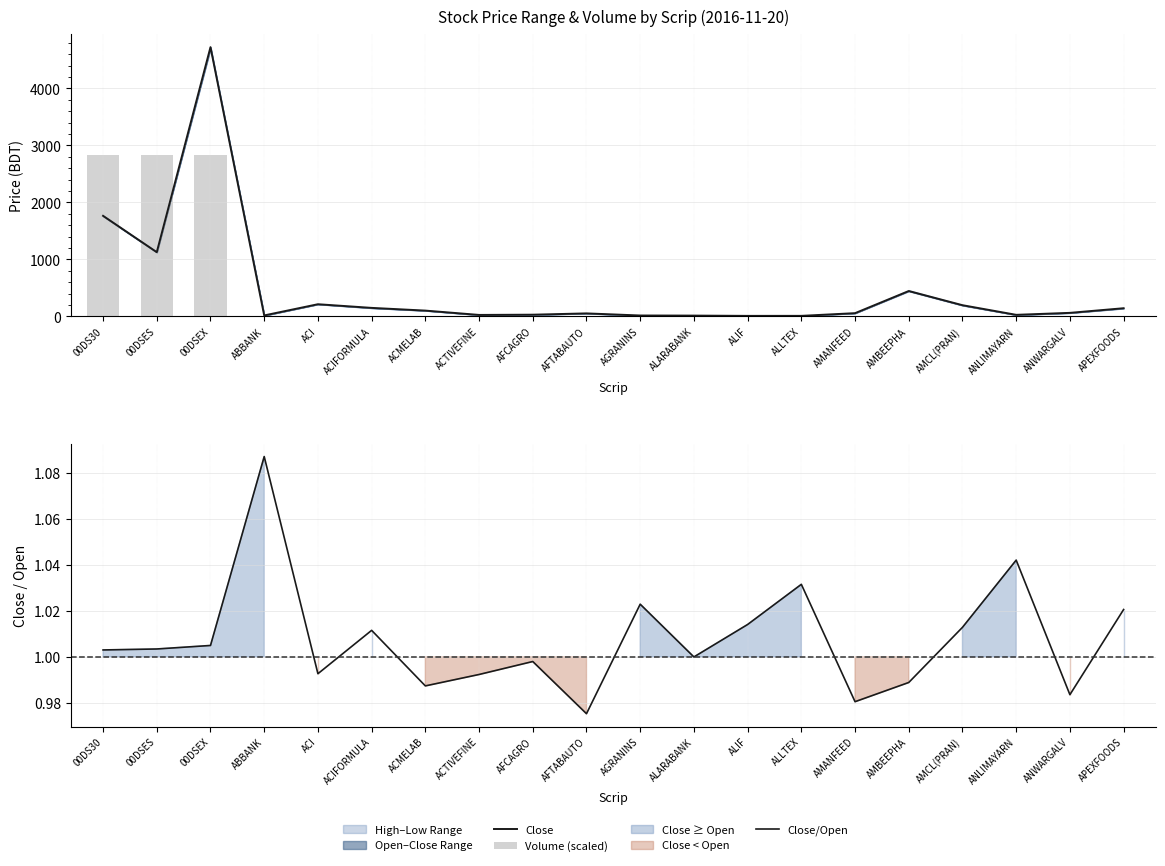

Where is Close nearest to the value 2365?

00DS30